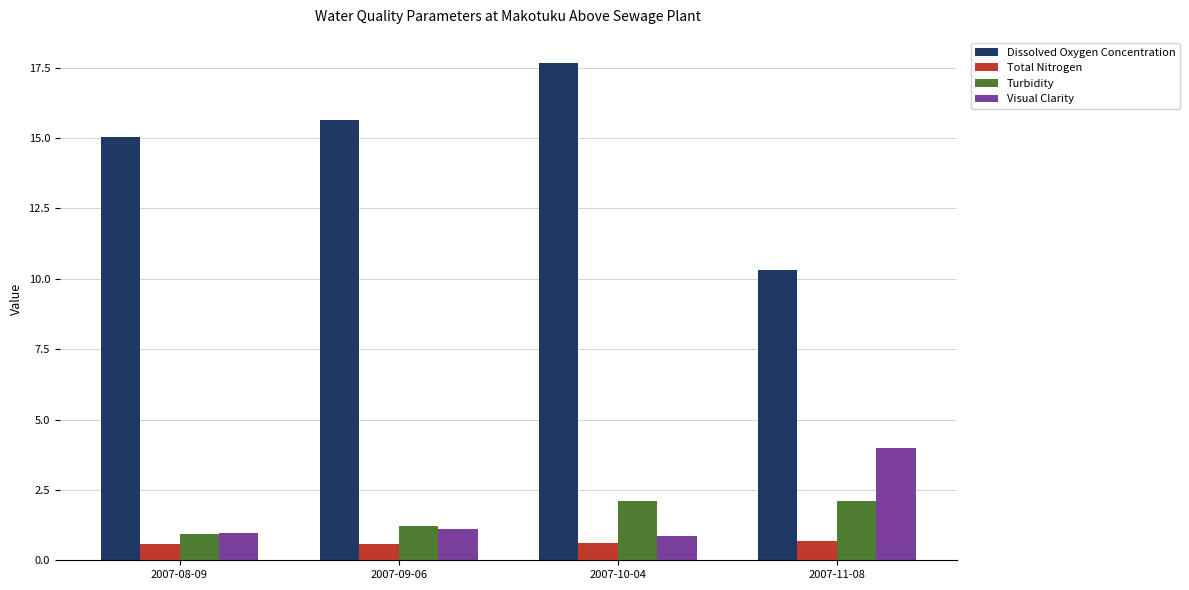

Which series has the largest range (max minus min)?

Dissolved Oxygen Concentration